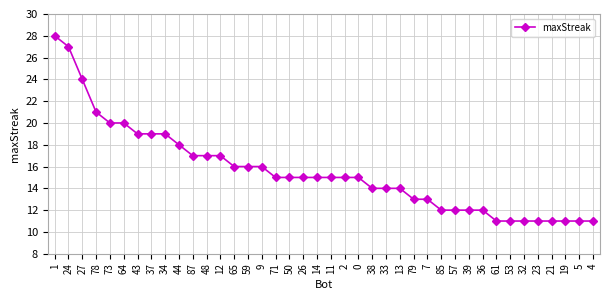

Between 11 and 1, which is larger?

1